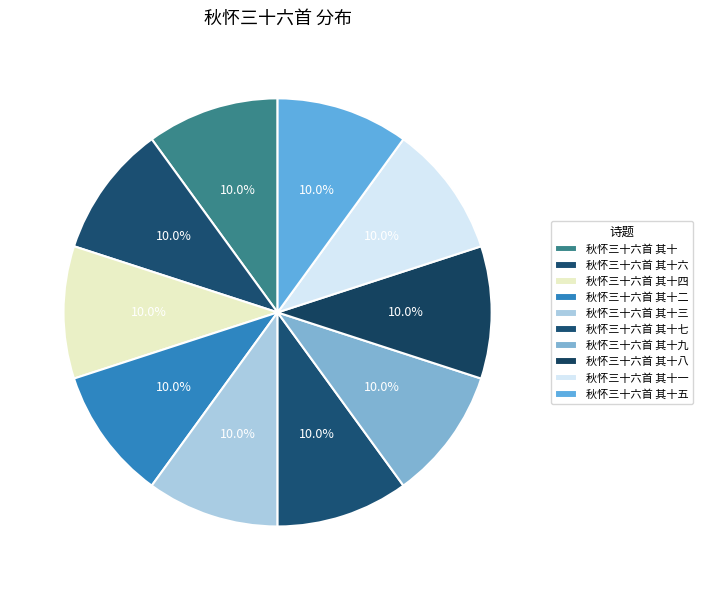

True or false: 秋怀三十六首 其十二 accounts for 21% of the total.

False